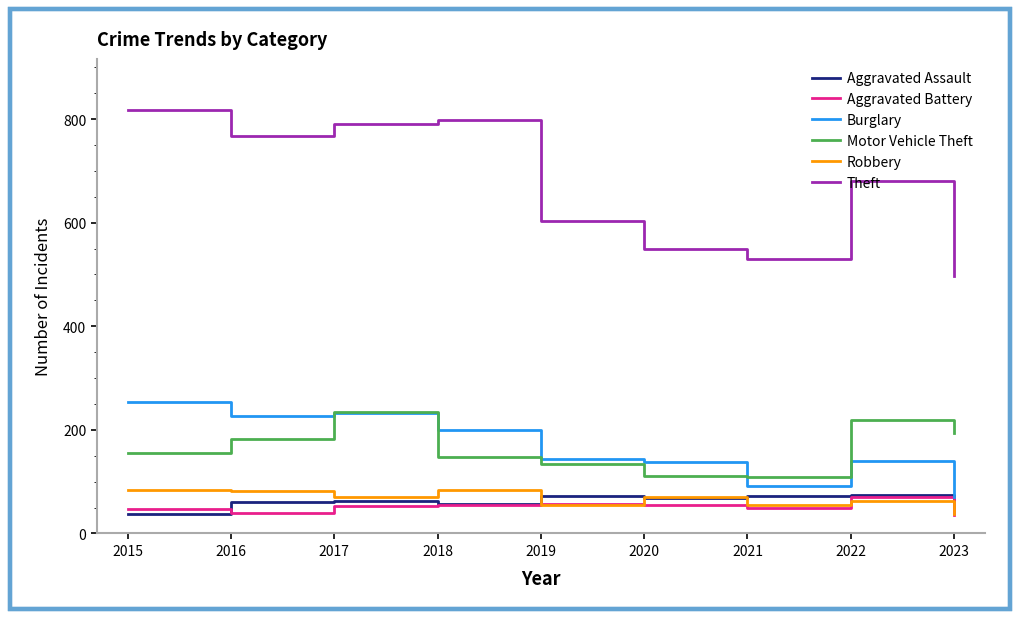

At which label is Theft closest to 657?

2022